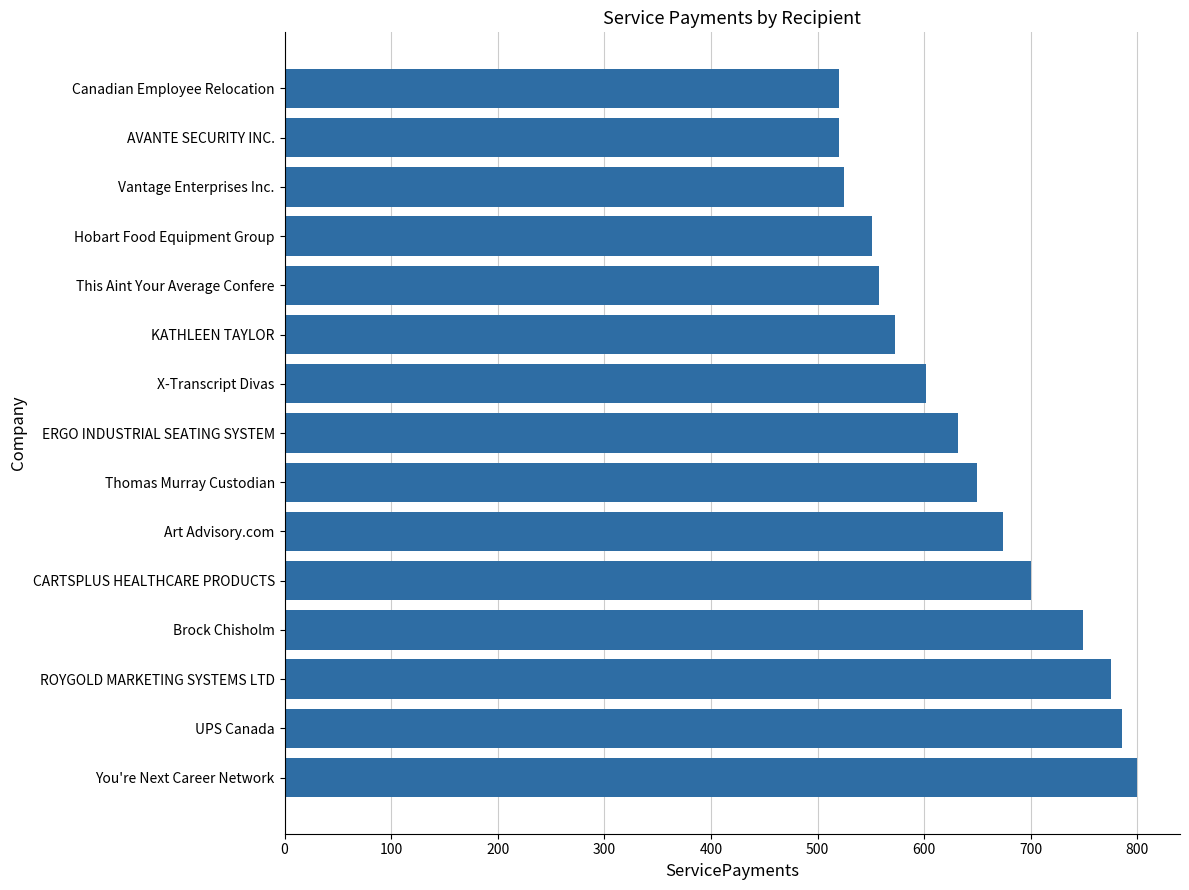

What is the average value?

641.0